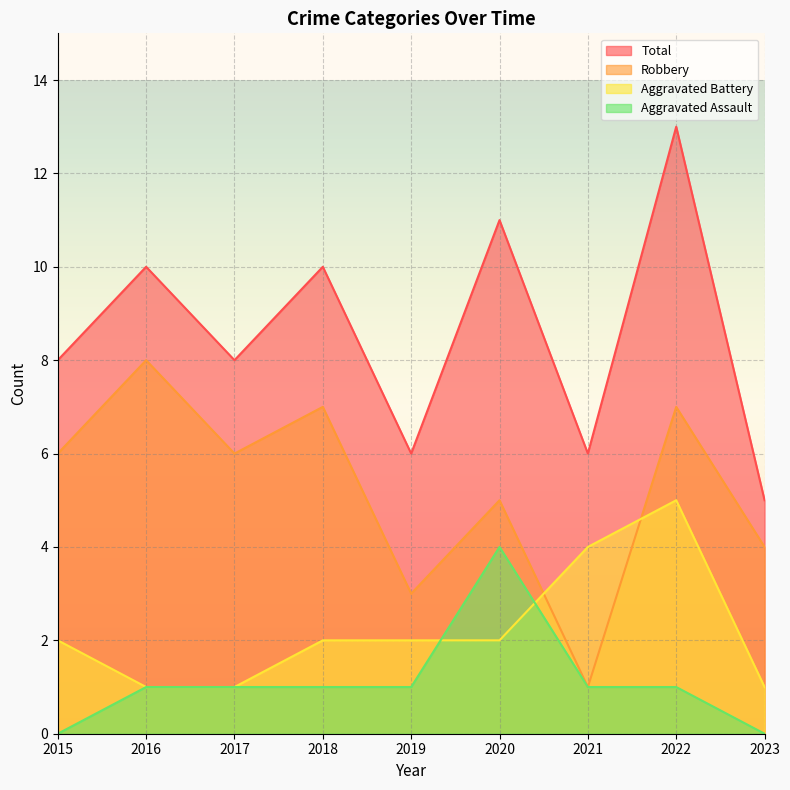

True or false: Total has a value of 3 at 2019.

False